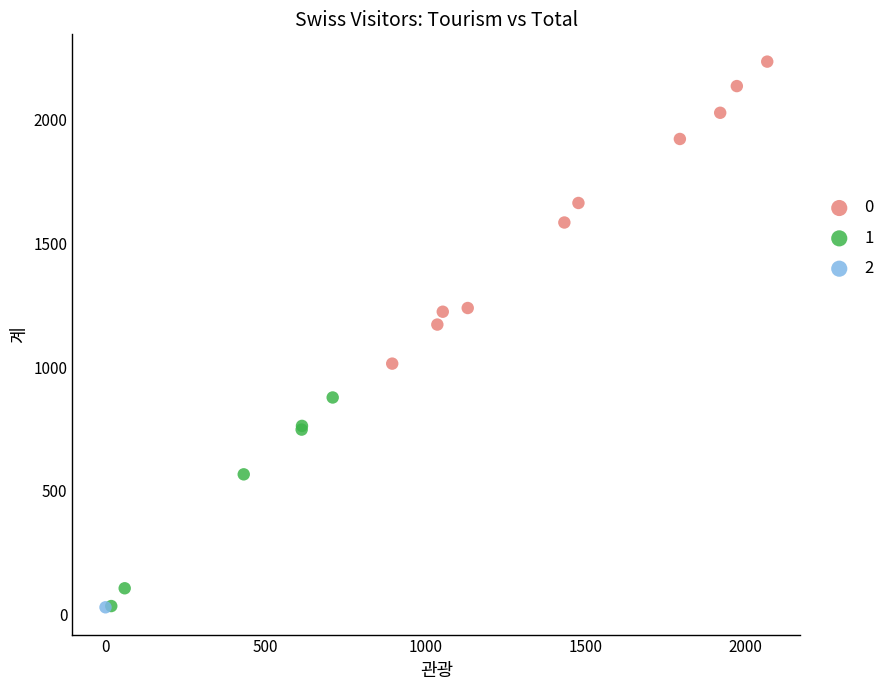

What are all the series names shown in the legend?

0, 1, 2